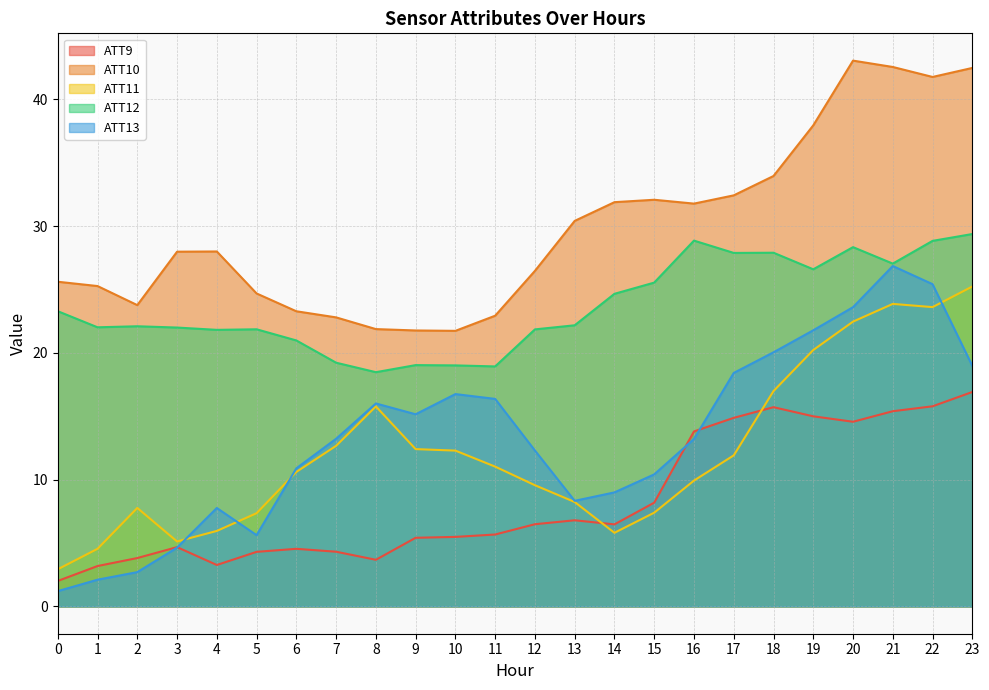

Which series changed the most between 3 and 6?

ATT13